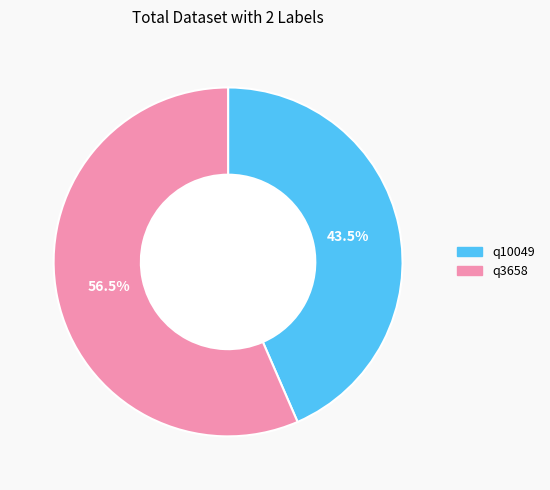

Which category has the smallest portion of the pie?

q10049